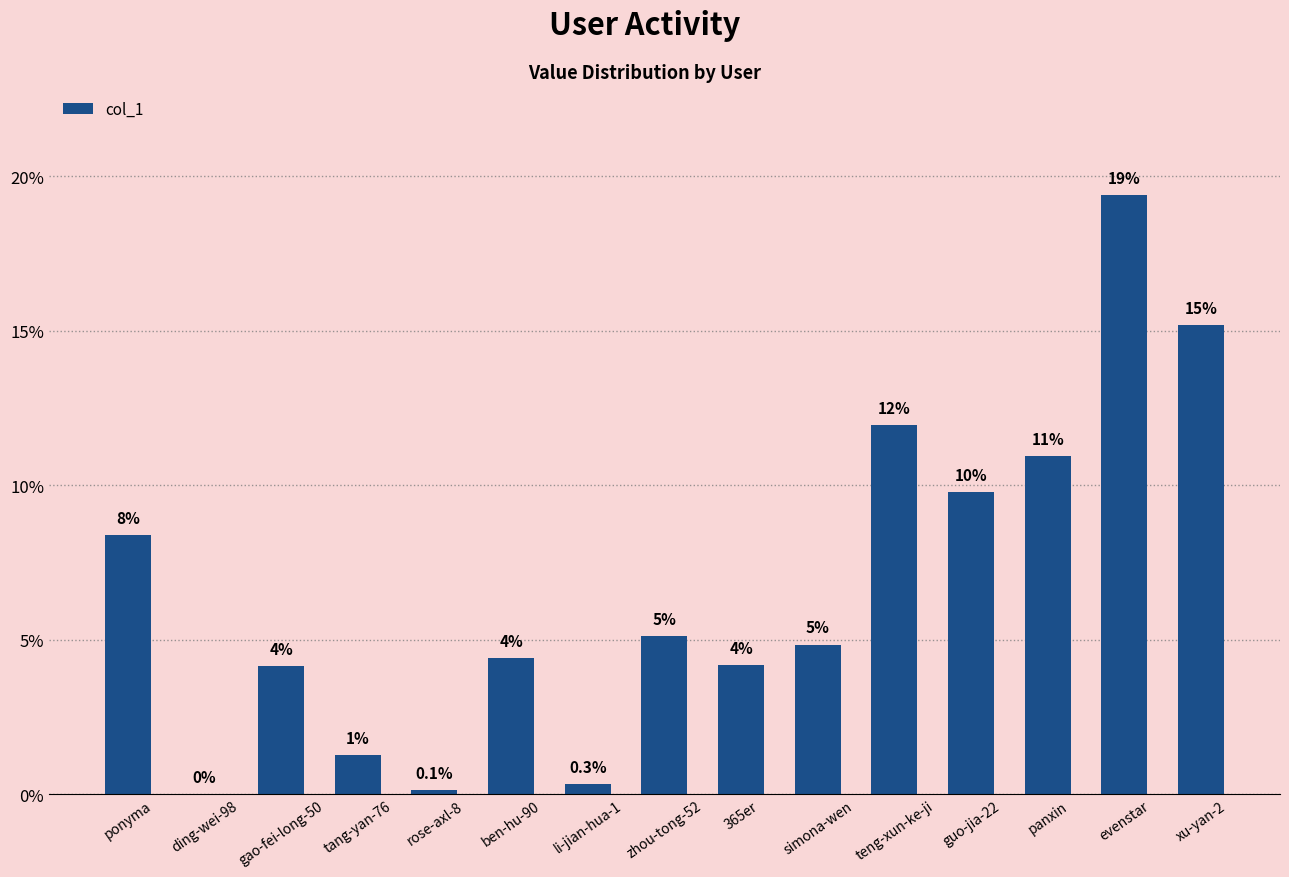

At which label is the value closest to 9?

ponyma